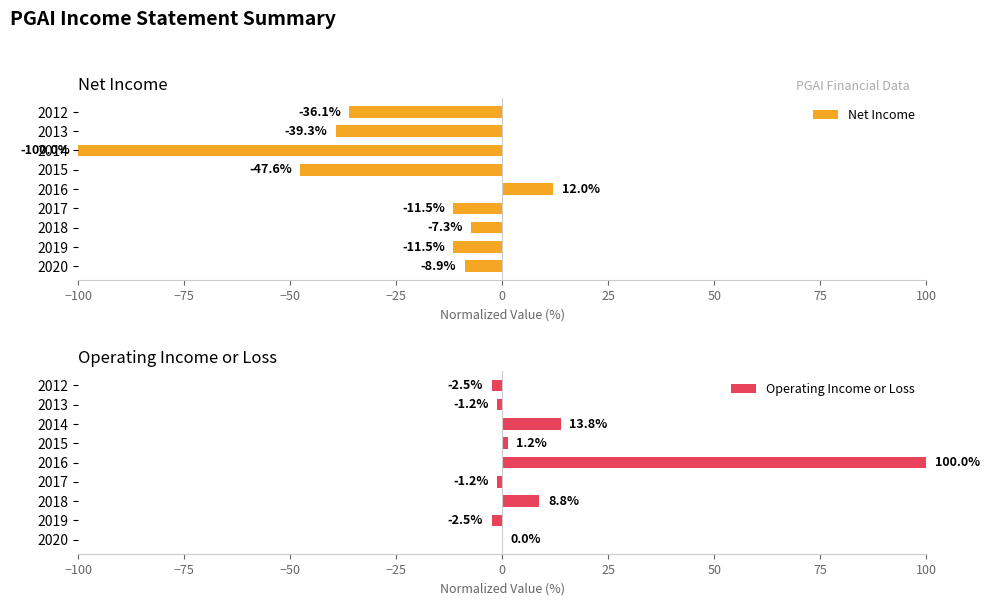

What is the sum of the Operating Income or Loss values at 2013 and 2018?

7.5